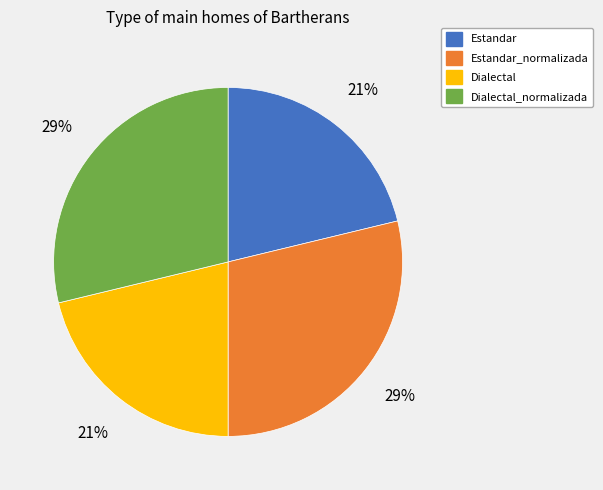

To the nearest percent, what percentage of the pie is Estandar?

21%